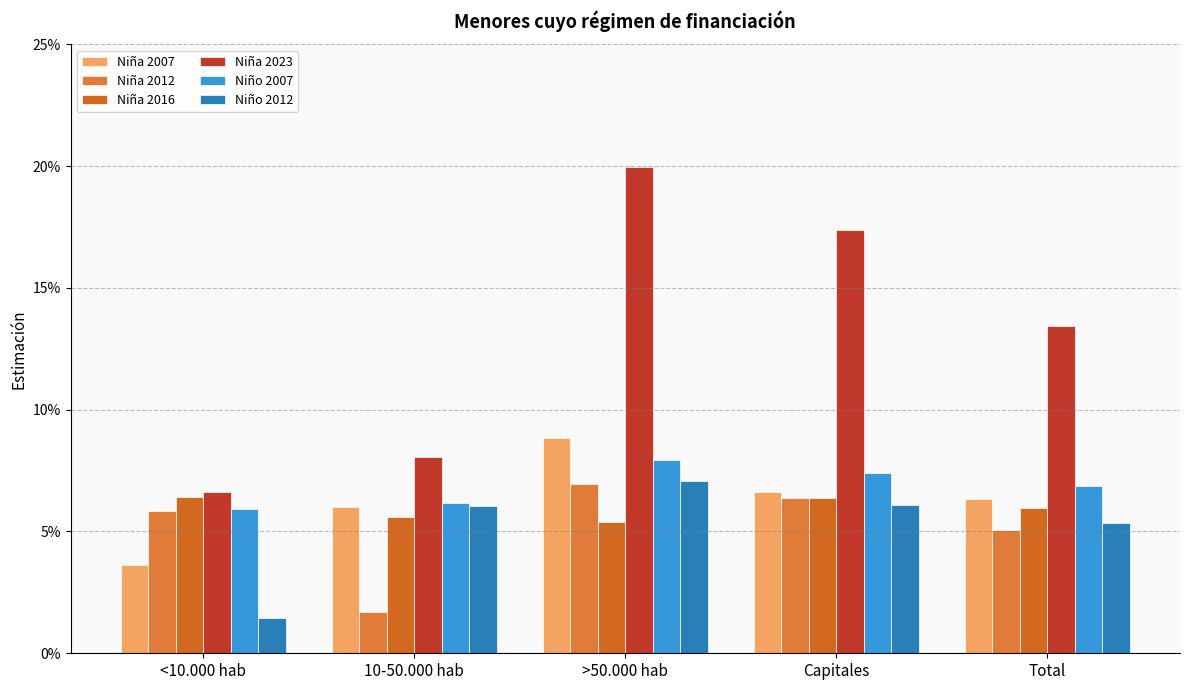

What are all the series names shown in the legend?

Niña 2007, Niña 2012, Niña 2016, Niña 2023, Niño 2007, Niño 2012